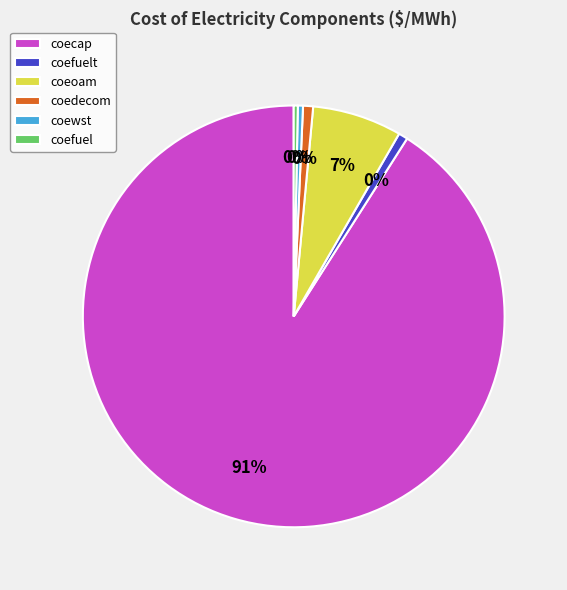

Which slice is the smallest?

coefuel